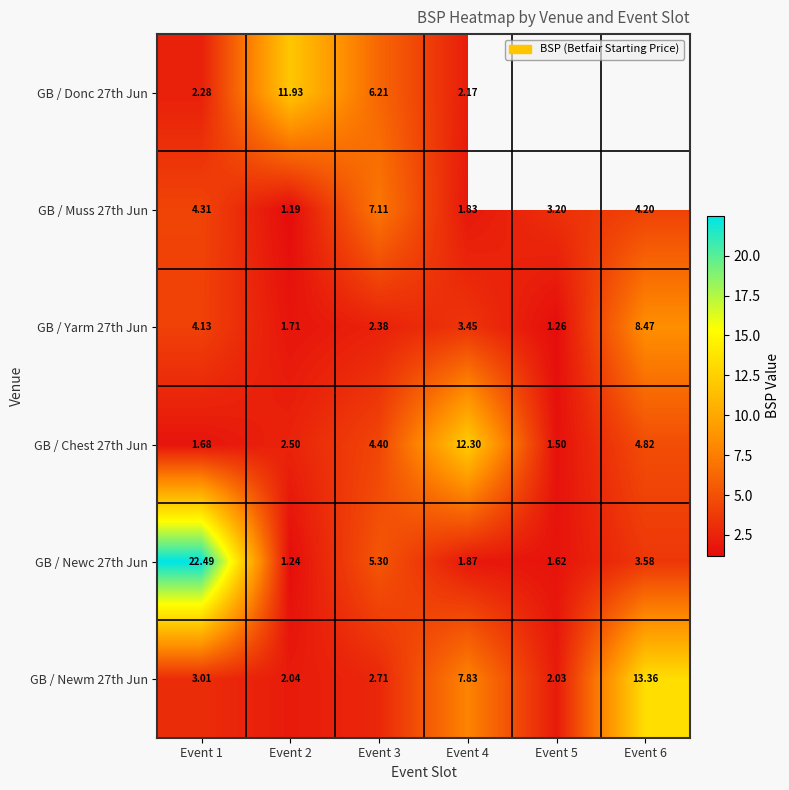

At which label is GB / Newc 27th Jun closest to 11?

Event 3